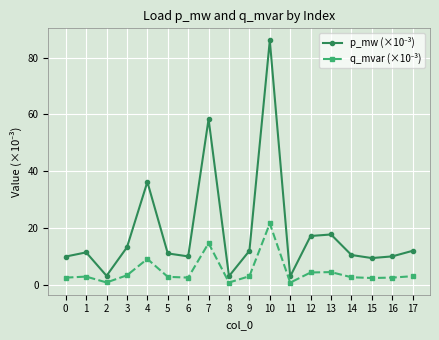

Which label corresponds to the largest value in the chart?

10